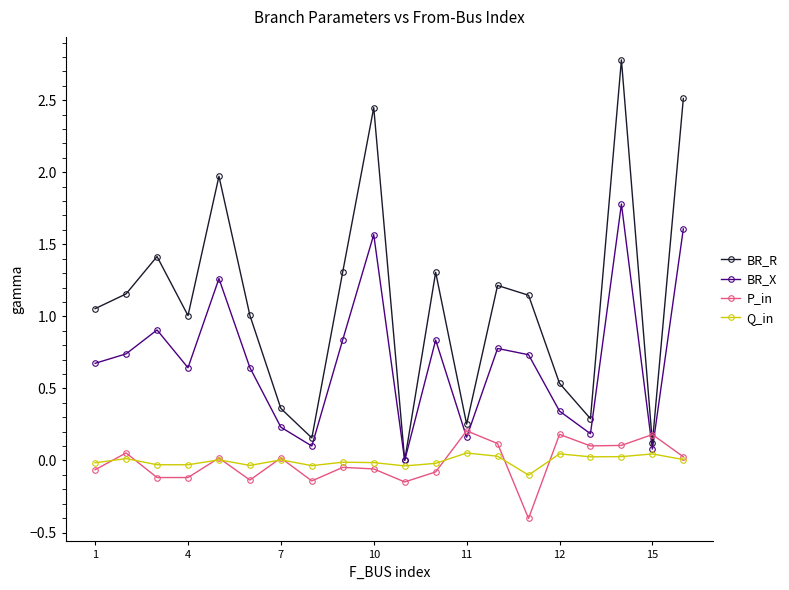

True or false: Q_in has more than 1 points higher than both neighbors.

True